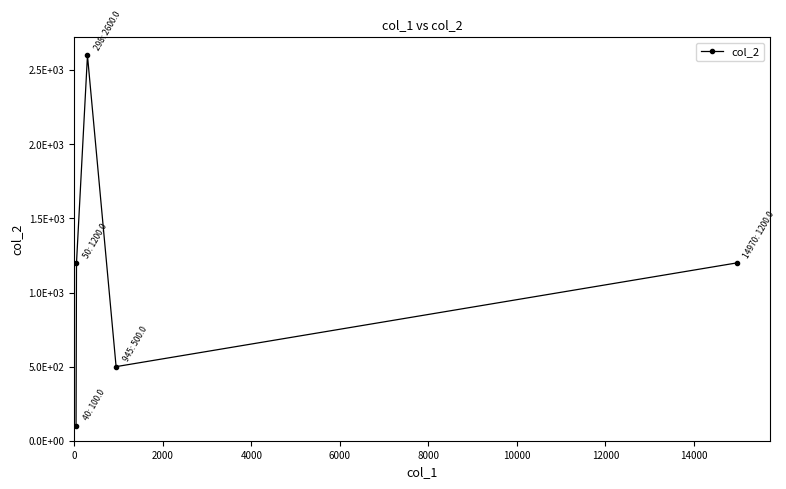

What is the value of the 5th point from the left?

1200